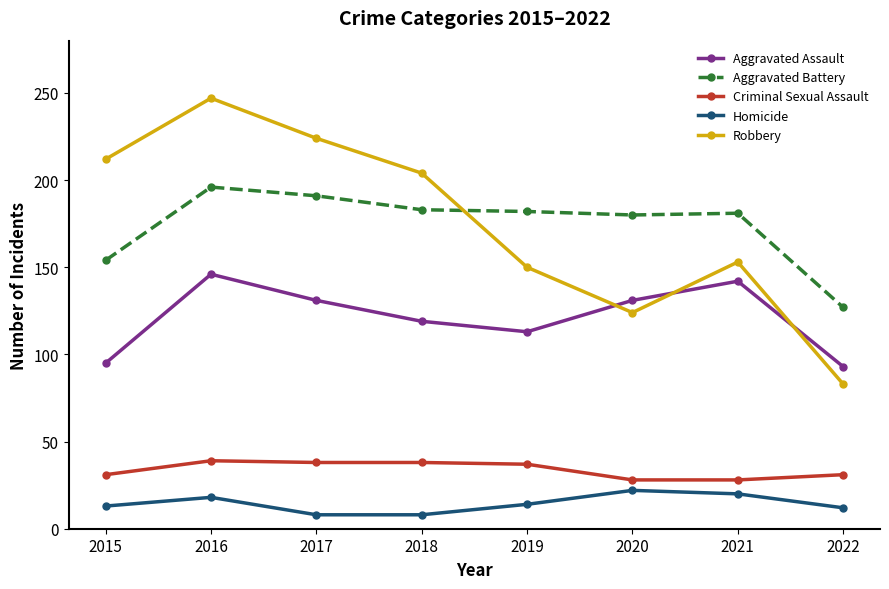

Where is the first local maximum for Homicide?

2016